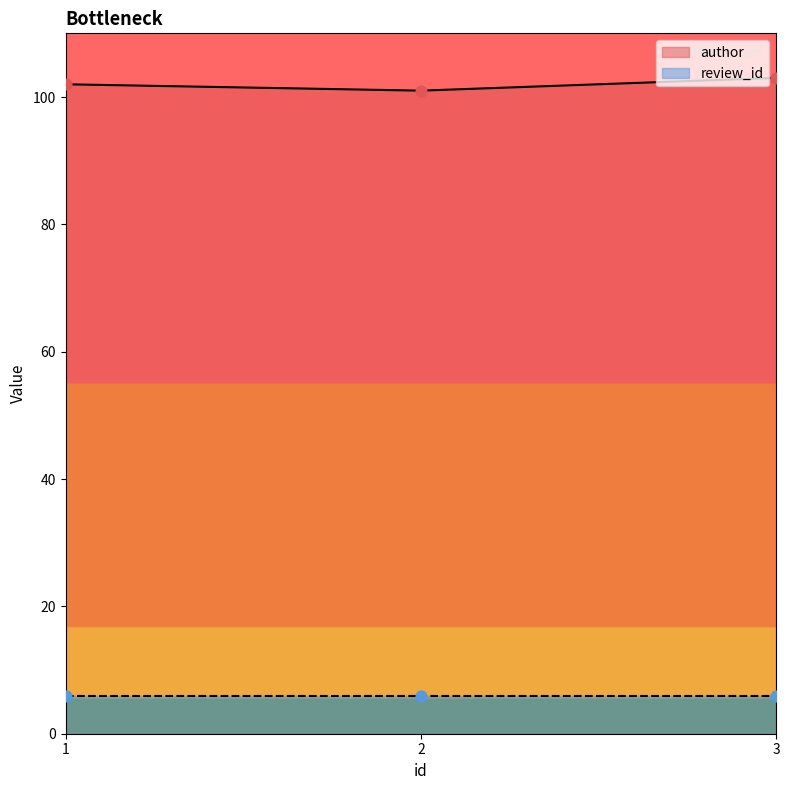

Approximately how many times larger is the value at 1 compared to 2?

1.0